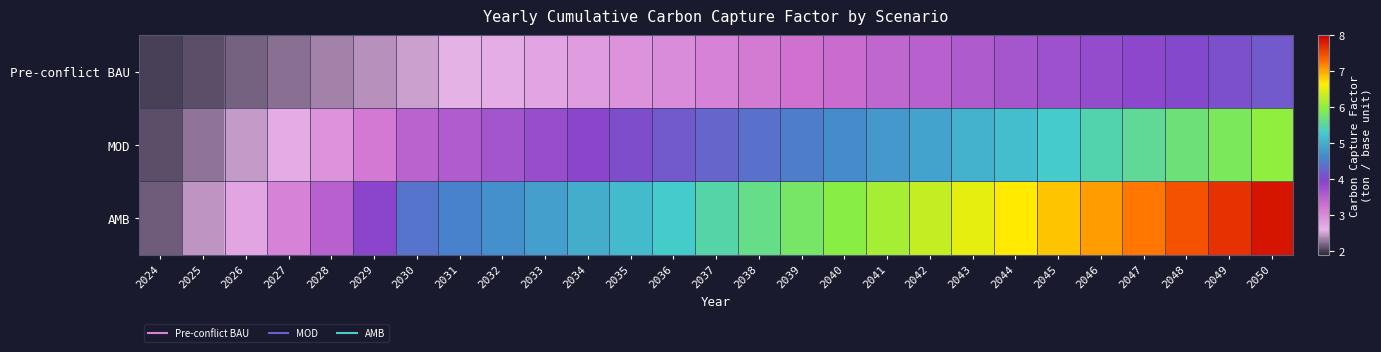

At which category does the chart reach its peak across all series?

2050